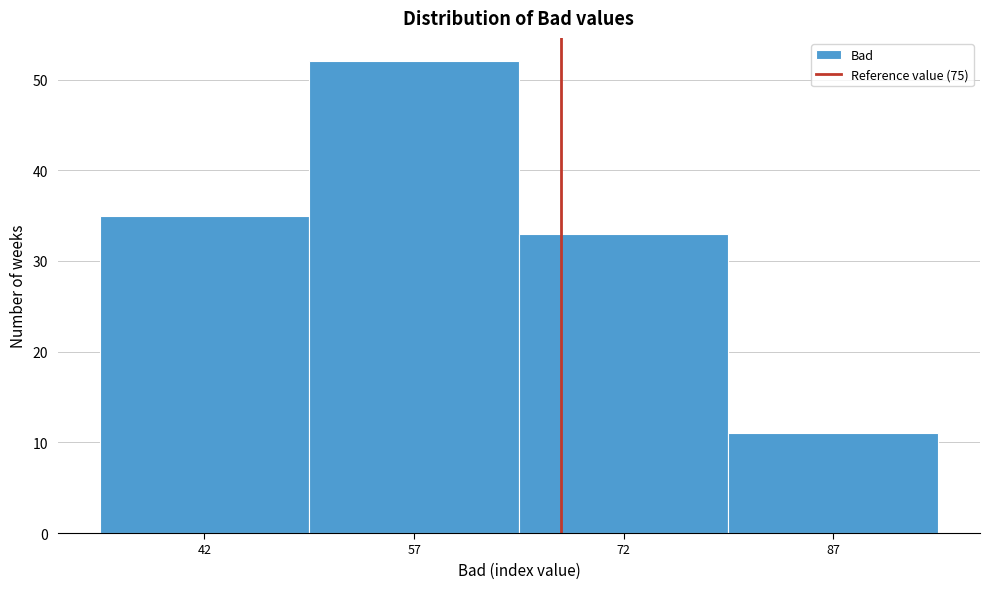

Reading left to right, transcribe all the data shown in this chart.

42=35	57=52	72=33	87=11